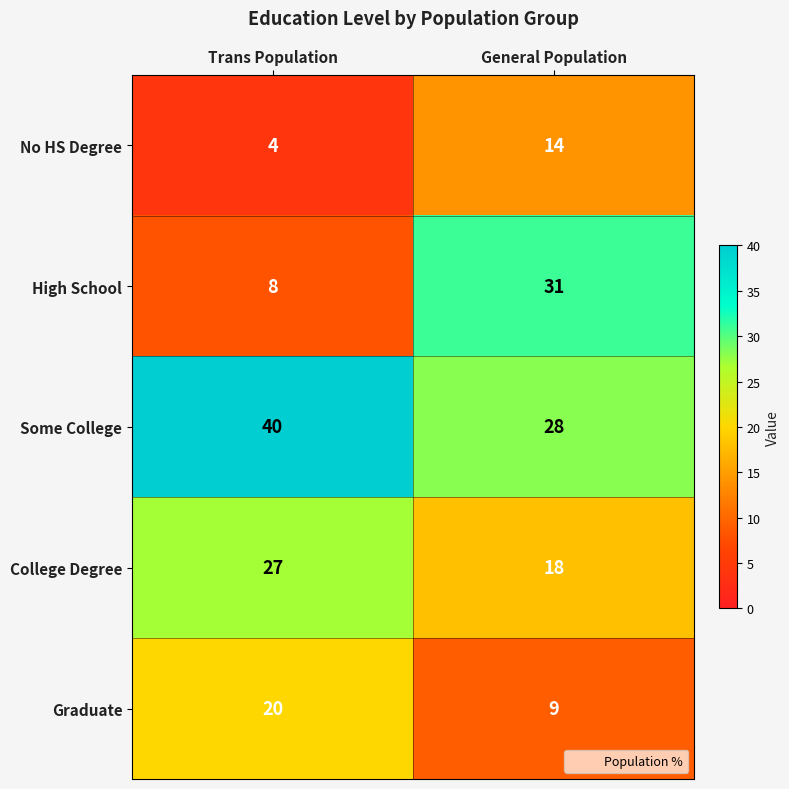

What is the approximate value of No HS Degree at General Population?

14